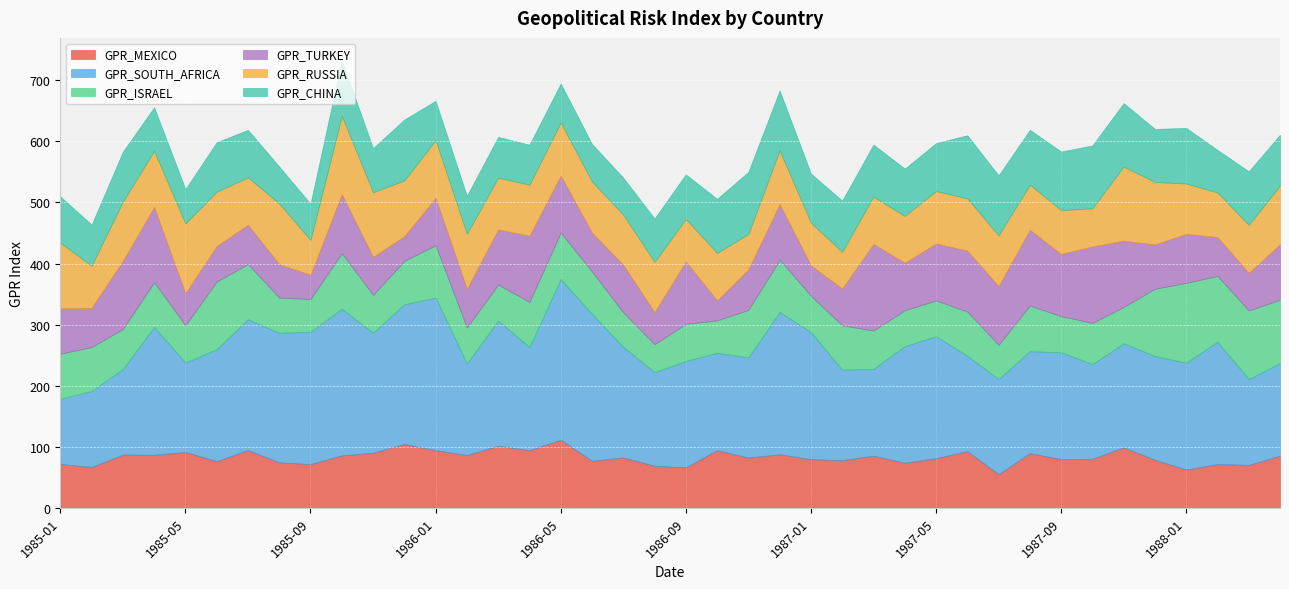

Reading left to right, what are all the values shown in this chart?

GPR_MEXICO: 1985-01=71.8	1985-02=66.9	1985-03=87.1	1985-04=86.8	1985-05=91.3	1985-06=76.5	1985-07=94.5	1985-08=74.3	1985-09=71.7	1985-10=85.8	1985-11=90.2	1985-12=104.6	1986-01=94.3	1986-02=86.5	1986-03=101.7	1986-04=94.4	1986-05=111.5	1986-06=76.9	1986-07=82.5	1986-08=68.7	1986-09=66.2	1986-10=94.4	1986-11=82.1	1986-12=87.7	1987-01=79.6	1987-02=78.1	1987-03=85.3	1987-04=73.8	1987-05=81.2	1987-06=92.8	1987-07=55.0	1987-08=89.6	1987-09=79.8	1987-10=80.2	1987-11=99.0	1987-12=78.6	1988-01=62.6	1988-02=71.7	1988-03=70.3	1988-04=85.3
GPR_SOUTH_AFRICA: 1985-01=106.5	1985-02=124.4	1985-03=140.3	1985-04=209.3	1985-05=146.6	1985-06=183.4	1985-07=214.3	1985-08=212.2	1985-09=216.7	1985-10=240.2	1985-11=196.6	1985-12=228.8	1986-01=249.9	1986-02=149.9	1986-03=204.9	1986-04=168.9	1986-05=263.0	1986-06=240.7	1986-07=181.0	1986-08=153.4	1986-09=174.3	1986-10=159.5	1986-11=164.2	1986-12=233.1	1987-01=208.2	1987-02=148.2	1987-03=142.3	1987-04=191.1	1987-05=199.6	1987-06=156.2	1987-07=155.9	1987-08=166.8	1987-09=174.9	1987-10=155.1	1987-11=170.4	1987-12=169.9	1988-01=175.1	1988-02=200.3	1988-03=140.6	1988-04=151.7
GPR_ISRAEL: 1985-01=74.1	1985-02=72.0	1985-03=65.4	1985-04=73.3	1985-05=60.9	1985-06=110.6	1985-07=90.3	1985-08=57.6	1985-09=53.5	1985-10=91.0	1985-11=62.1	1985-12=71.0	1986-01=85.9	1986-02=58.8	1986-03=59.0	1986-04=73.7	1986-05=76.2	1986-06=69.5	1986-07=56.4	1986-08=45.8	1986-09=60.7	1986-10=53.1	1986-11=77.8	1986-12=85.4	1987-01=59.5	1987-02=72.5	1987-03=62.7	1987-04=58.7	1987-05=58.7	1987-06=72.3	1987-07=55.9	1987-08=74.8	1987-09=59.2	1987-10=67.5	1987-11=59.5	1987-12=110.2	1988-01=130.6	1988-02=107.8	1988-03=112.3	1988-04=103.8
GPR_TURKEY: 1985-01=74.4	1985-02=64.3	1985-03=111.4	1985-04=123.2	1985-05=52.5	1985-06=58.3	1985-07=64.5	1985-08=54.8	1985-09=39.7	1985-10=96.8	1985-11=62.0	1985-12=40.6	1986-01=77.6	1986-02=63.5	1986-03=90.2	1986-04=108.4	1986-05=93.4	1986-06=63.5	1986-07=78.0	1986-08=52.4	1986-09=102.2	1986-10=32.6	1986-11=66.1	1986-12=91.0	1987-01=49.7	1987-02=60.3	1987-03=142.0	1987-04=77.8	1987-05=93.4	1987-06=99.8	1987-07=96.2	1987-08=124.0	1987-09=102.0	1987-10=125.1	1987-11=108.5	1987-12=72.6	1988-01=80.3	1988-02=63.6	1988-03=61.5	1988-04=90.9
GPR_RUSSIA: 1985-01=107.3	1985-02=68.8	1985-03=97.1	1985-04=91.8	1985-05=114.1	1985-06=88.9	1985-07=77.5	1985-08=99.2	1985-09=56.9	1985-10=128.0	1985-11=105.8	1985-12=91.3	1986-01=94.2	1986-02=89.9	1986-03=84.8	1986-04=83.6	1986-05=86.9	1986-06=83.7	1986-07=82.0	1986-08=82.3	1986-09=69.6	1986-10=77.7	1986-11=58.1	1986-12=88.2	1987-01=69.6	1987-02=60.0	1987-03=77.4	1987-04=76.6	1987-05=85.9	1987-06=85.7	1987-07=83.1	1987-08=73.9	1987-09=71.7	1987-10=62.5	1987-11=121.2	1987-12=102.2	1988-01=82.4	1988-02=73.0	1988-03=78.6	1988-04=96.1
GPR_CHINA: 1985-01=75.9	1985-02=67.4	1985-03=81.8	1985-04=71.4	1985-05=56.5	1985-06=81.0	1985-07=77.7	1985-08=60.6	1985-09=59.5	1985-10=91.1	1985-11=72.3	1985-12=99.6	1986-01=64.4	1986-02=62.3	1986-03=66.7	1986-04=65.6	1986-05=63.8	1986-06=61.5	1986-07=60.8	1986-08=71.1	1986-09=73.0	1986-10=88.7	1986-11=101.7	1986-12=98.1	1987-01=80.7	1987-02=83.9	1987-03=85.1	1987-04=77.5	1987-05=78.3	1987-06=103.3	1987-07=98.2	1987-08=89.8	1987-09=96.0	1987-10=103.0	1987-11=104.1	1987-12=86.8	1988-01=91.1	1988-02=69.6	1988-03=87.8	1988-04=83.3